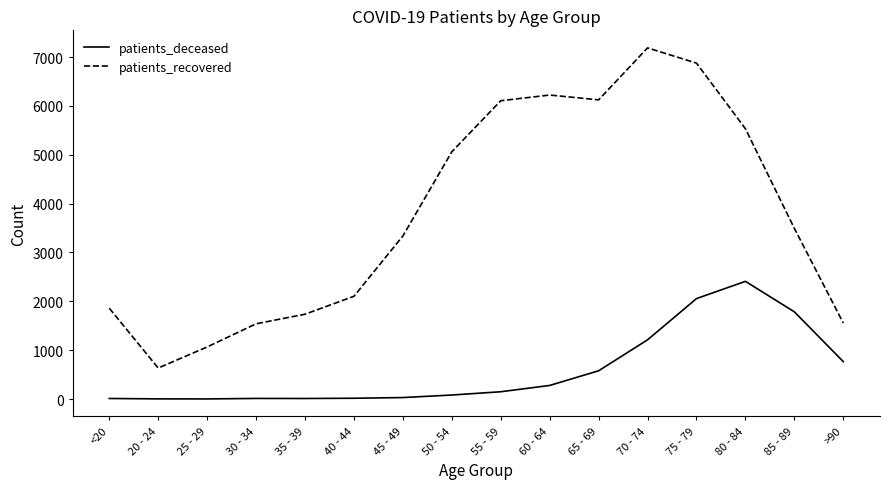

Which series has the widest spread of values?

patients_recovered